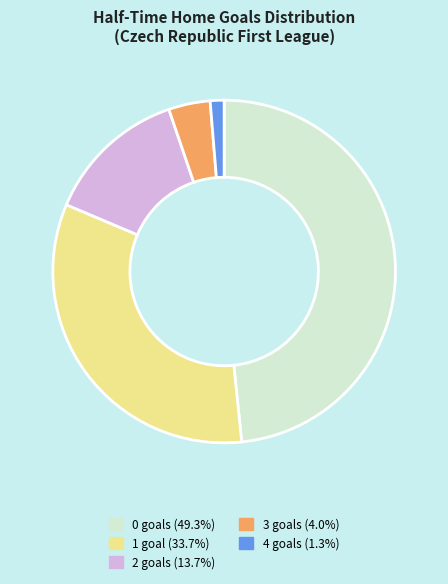

How many segments does this pie chart have?

5